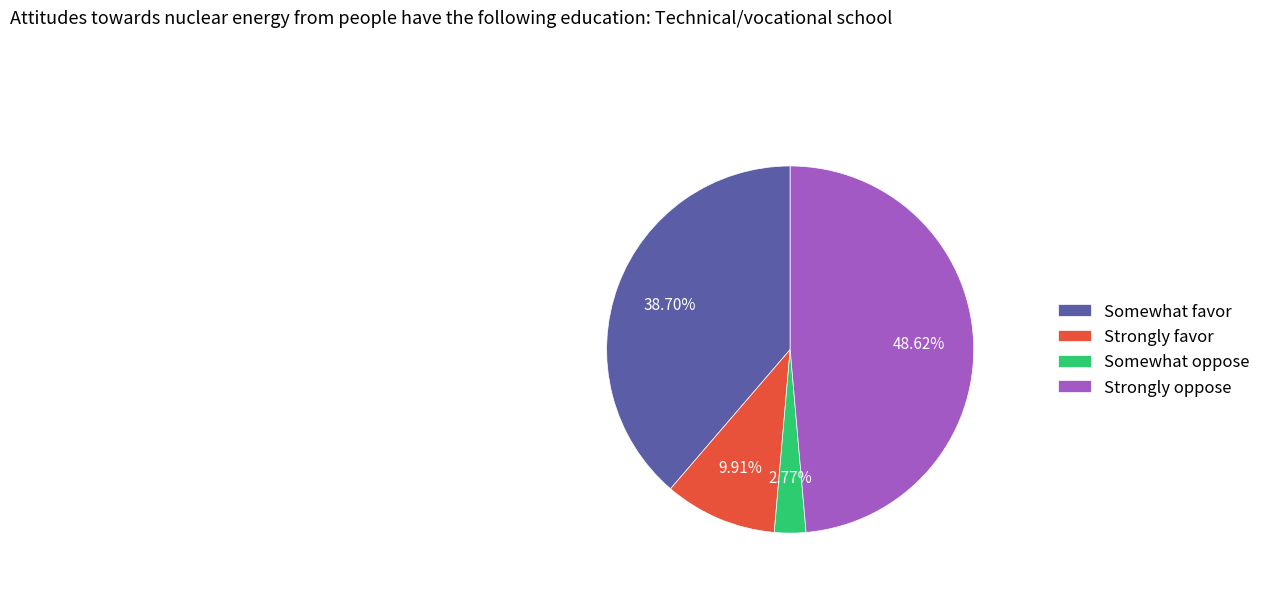

Count the number of slices in the pie.

4